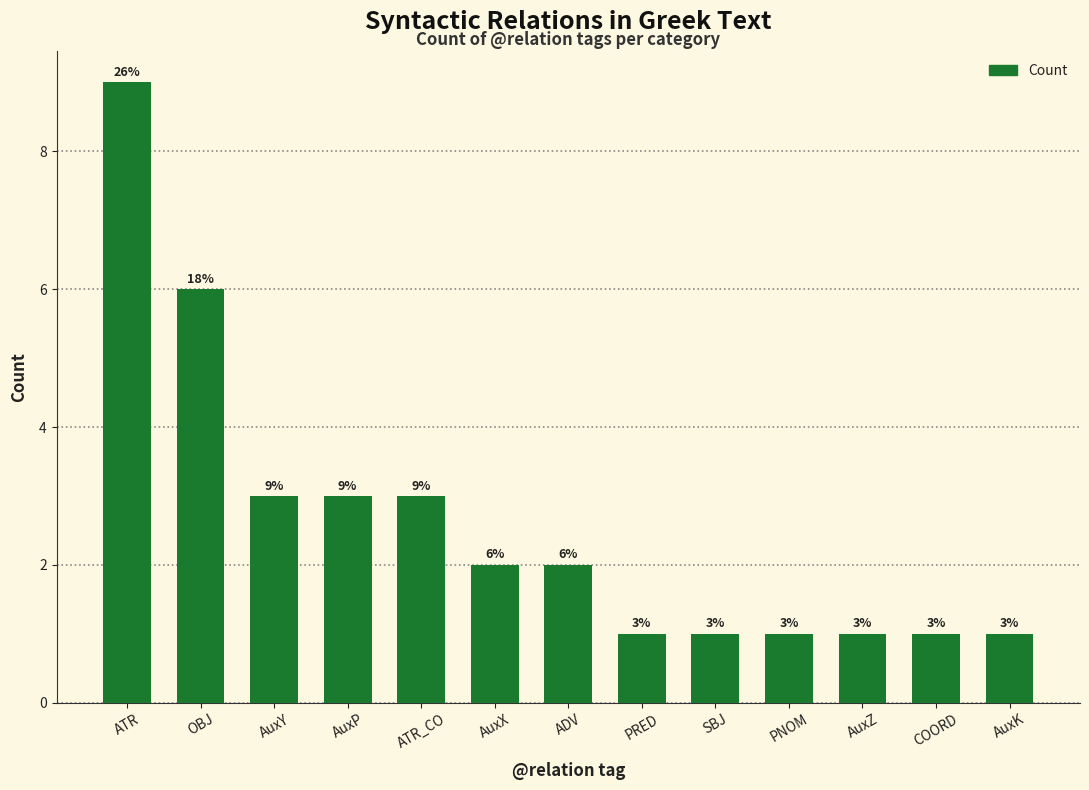

Reading left to right, what are all the values shown in this chart?

9	6	3	3	3	2	2	1	1	1	1	1	1